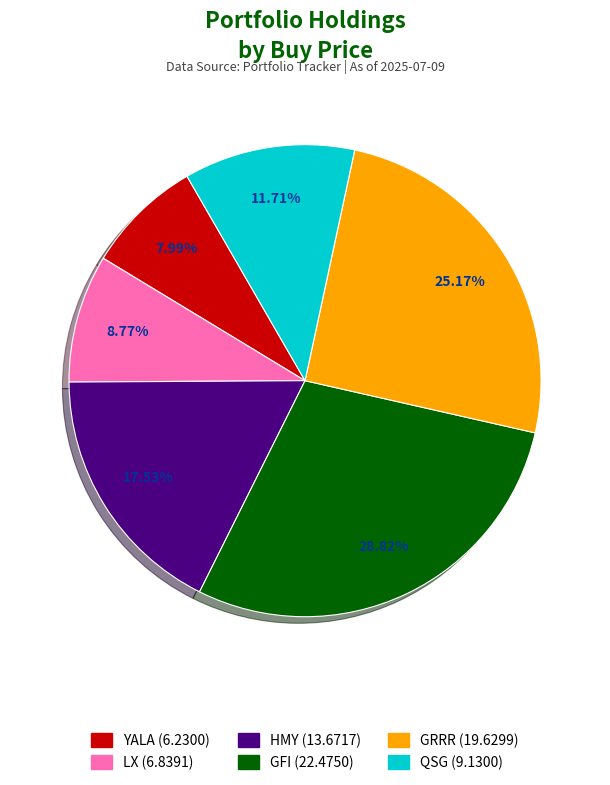

What percentage is the GFI slice, to the nearest percent?

29%